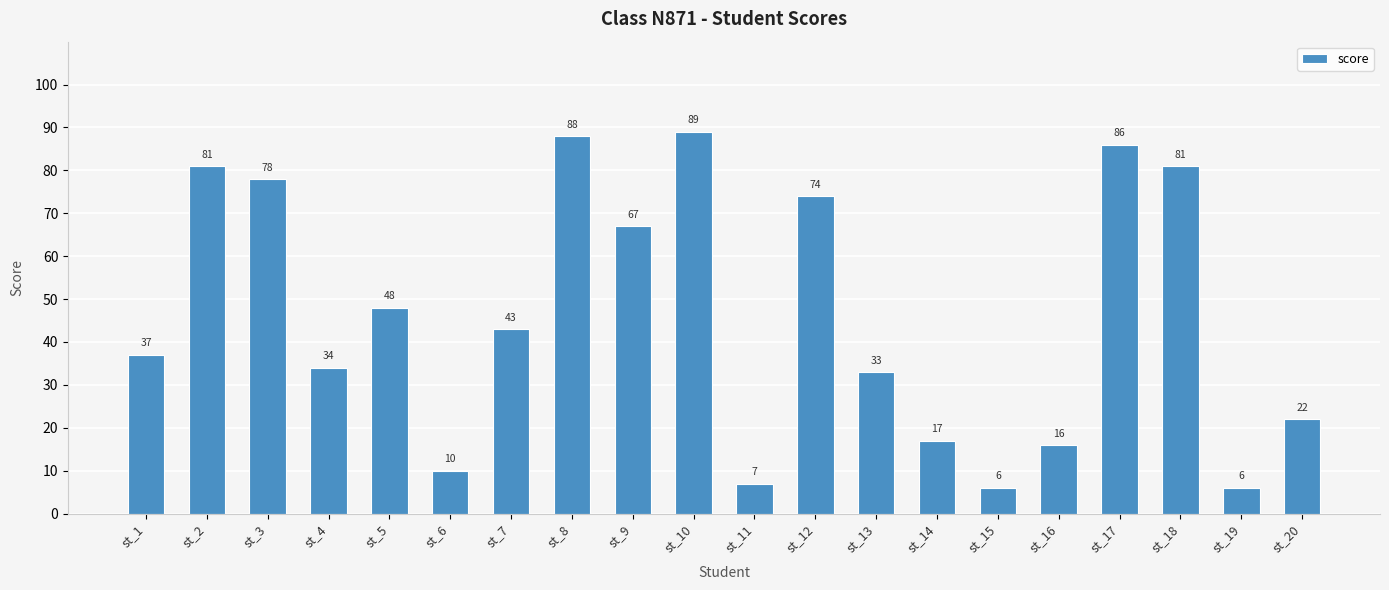

What is the smallest value displayed?

6